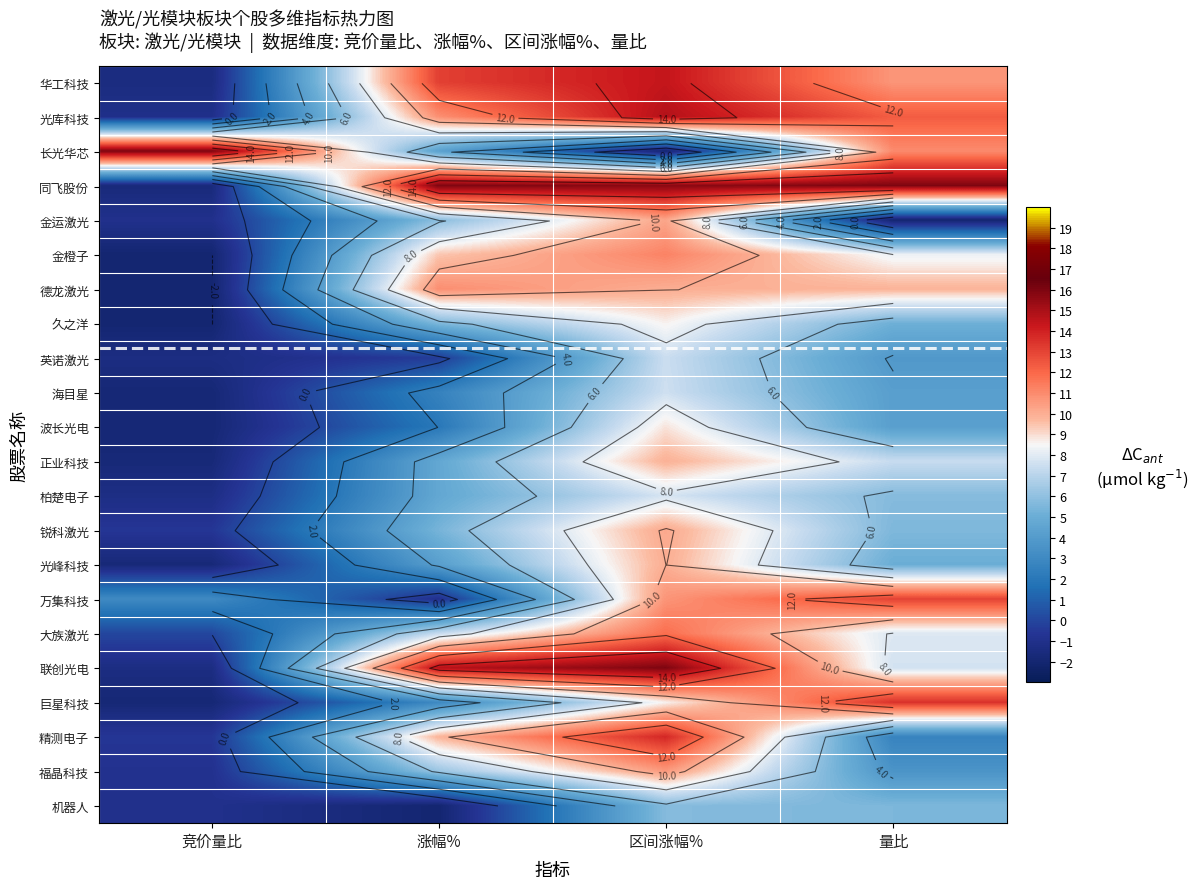

Which series has the largest range (max minus min)?

长光华芯